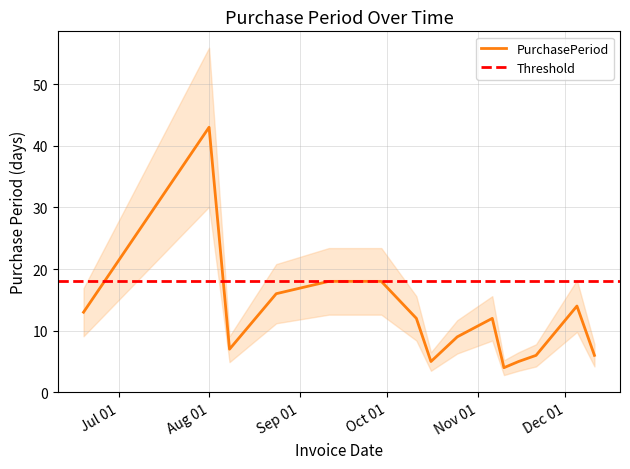

Which has a higher value, 2017-08-08 or 2017-08-01?

2017-08-01